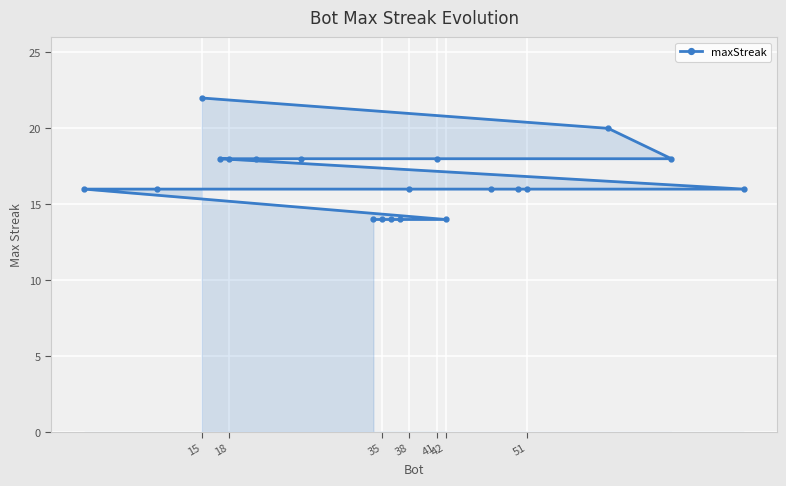

Reading right to left, extract all data points from this chart.

16	18	20	16	16	16	14	18	16	14	14	14	14	18	18	18	18	22	16	16